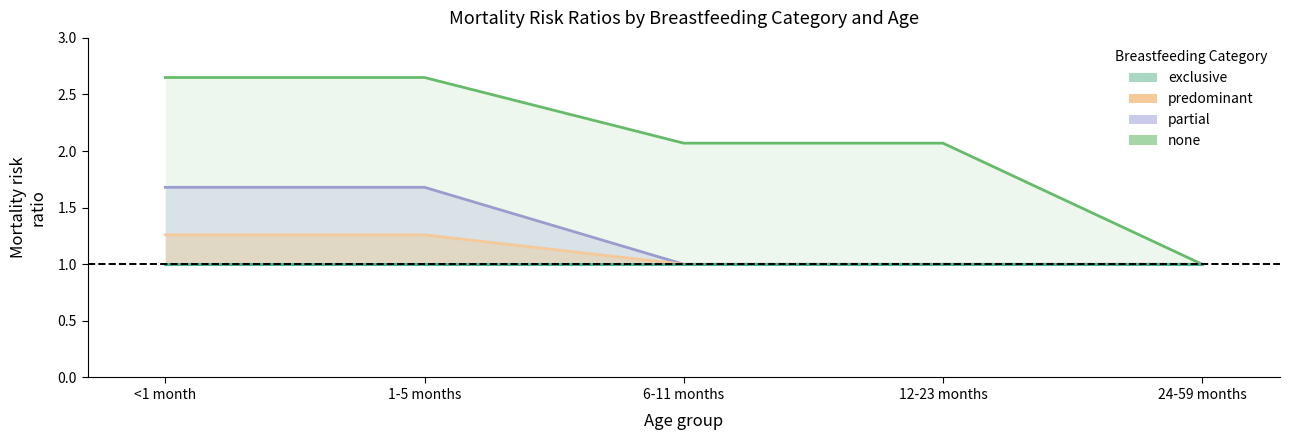

Reading left to right, list all the values displayed in this chart.

none: 2.6	2.6	2.1	2.1	1.0
partial_line: 1.7	1.7	1.0	1.0	1.0
predominant_line: 1.3	1.3	1.0	1.0	1.0
exclusive: 1.0	1.0	1.0	1.0	1.0